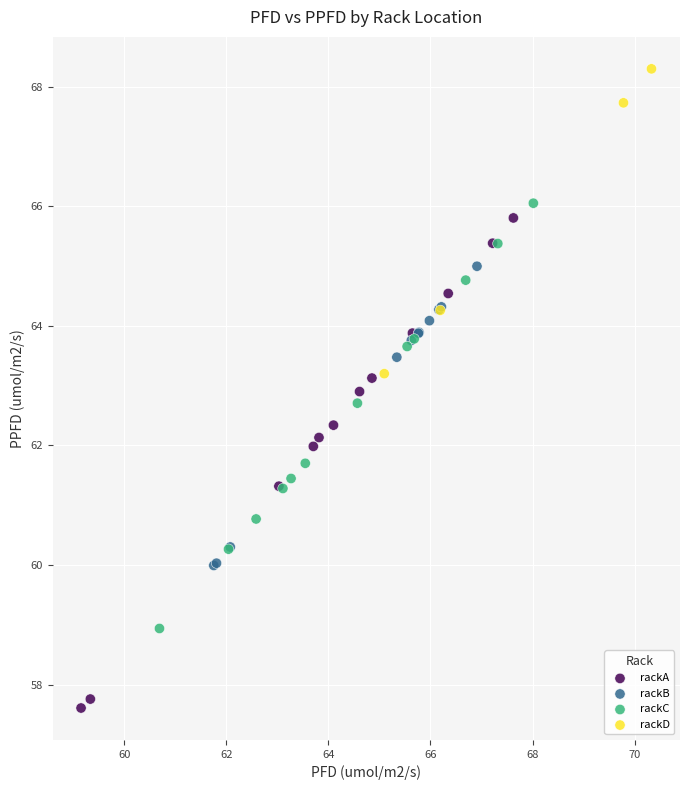

What are all the series names shown in the legend?

rackA, rackB, rackC, rackD